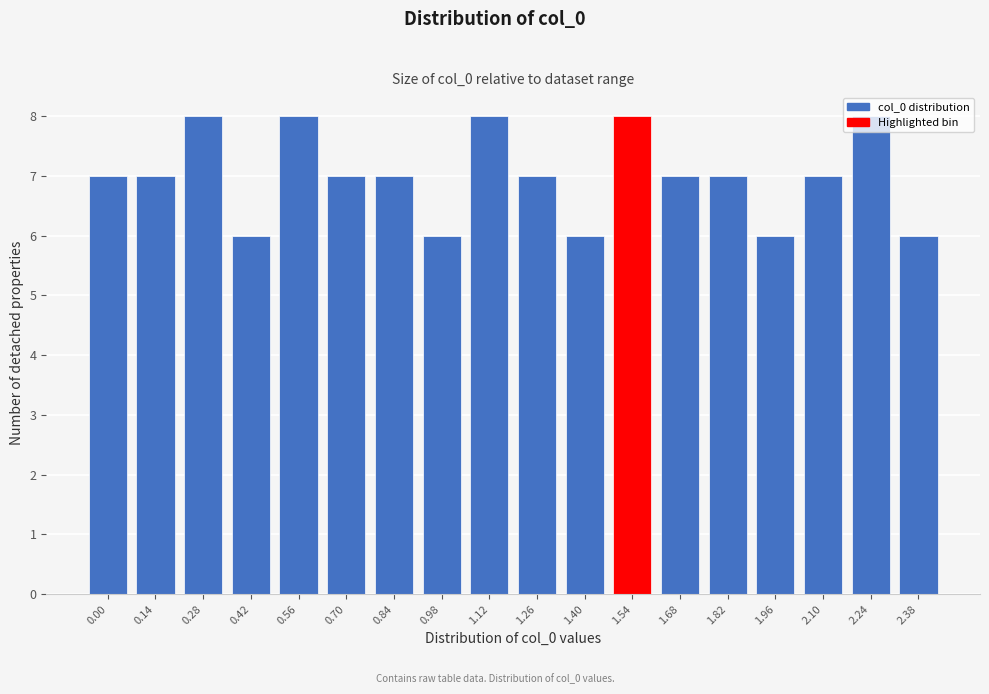

What is the greatest value displayed?

8